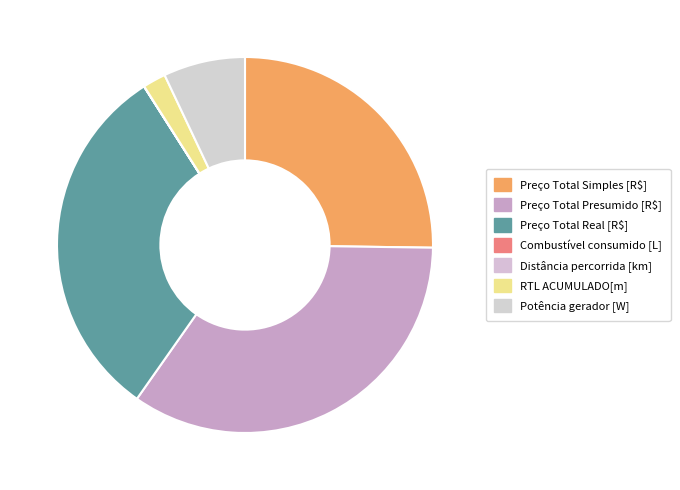

Which category has the smallest portion of the pie?

Combustível consumido [L]